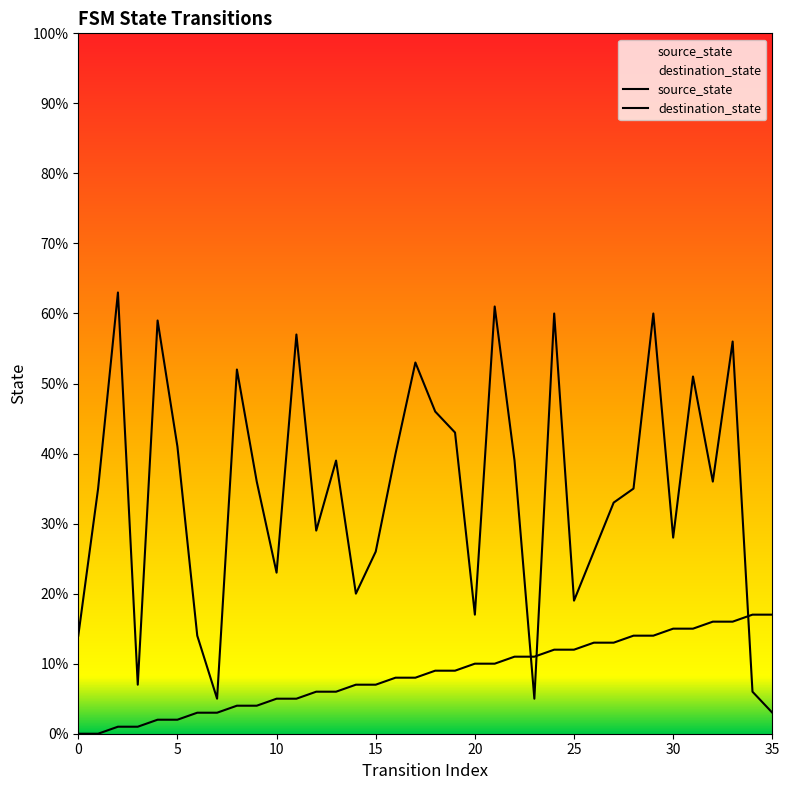

How many values in the destination_state series exceed 36?

16